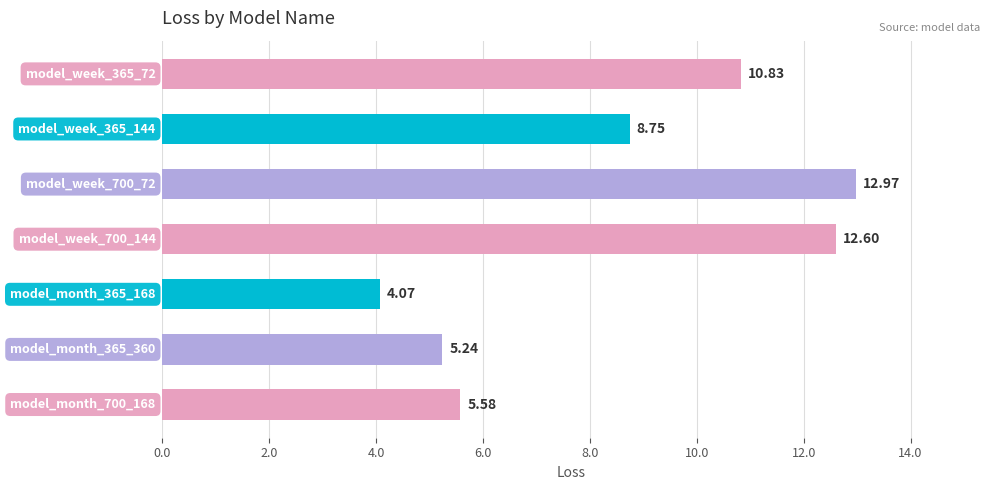

What is the sum of all values?

60.0